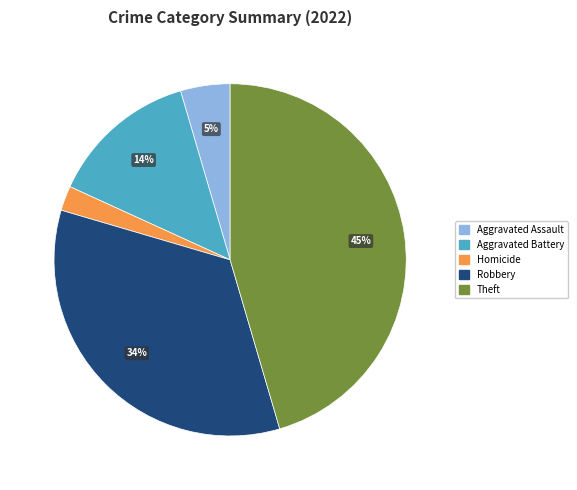

To the nearest percent, what is the difference between the largest and smallest slice percentages?

43%